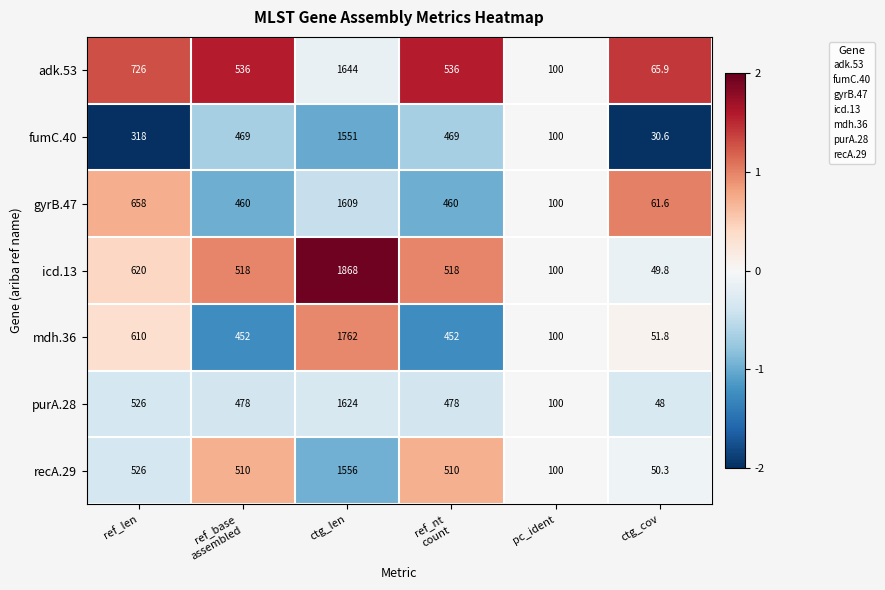

The gyrB.47 series shows 658.0 at ref_len. True or false?

True